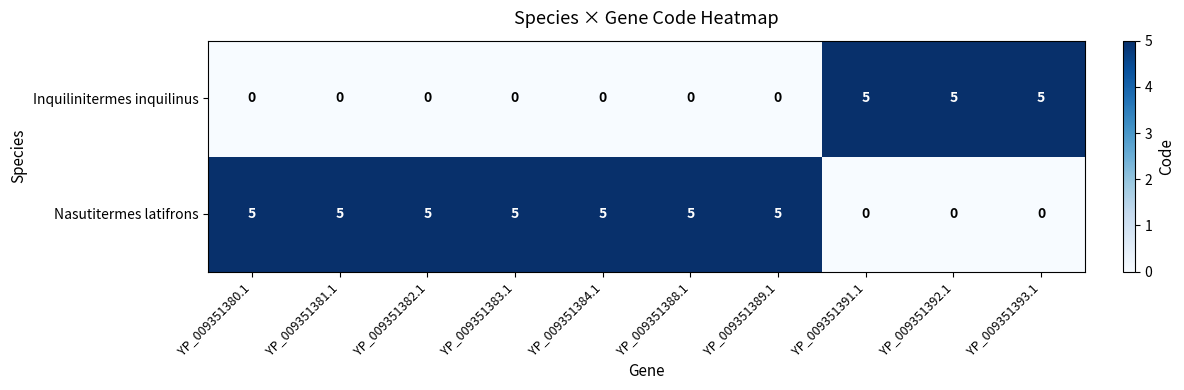

What is the difference between the highest and lowest values at YP_009351383.1?

5